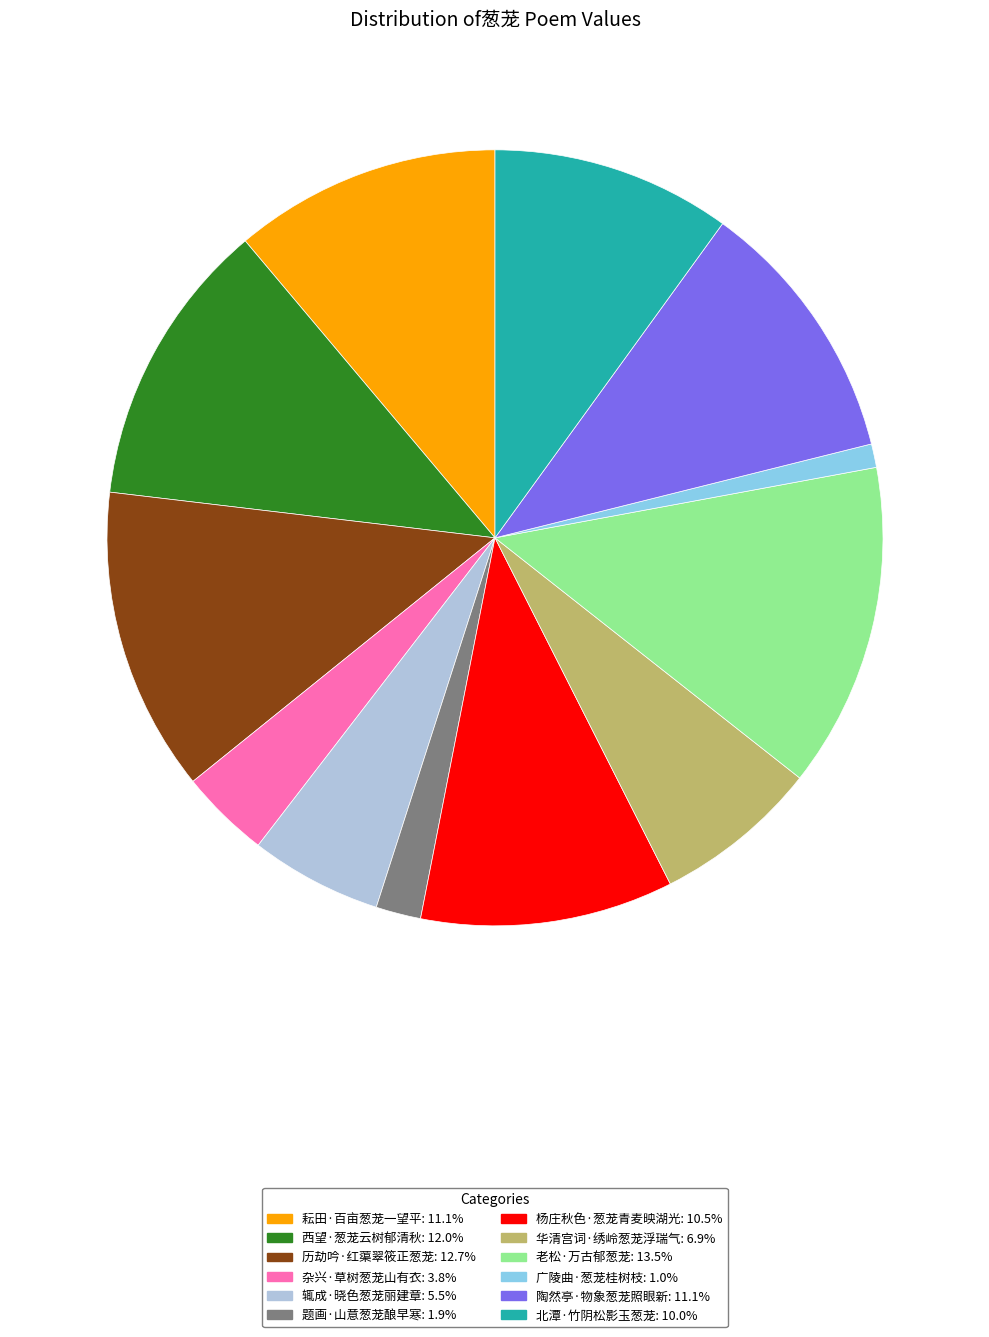

The 辄成·晓色葱茏丽建章 slice represents 5% of the pie. True or false?

True